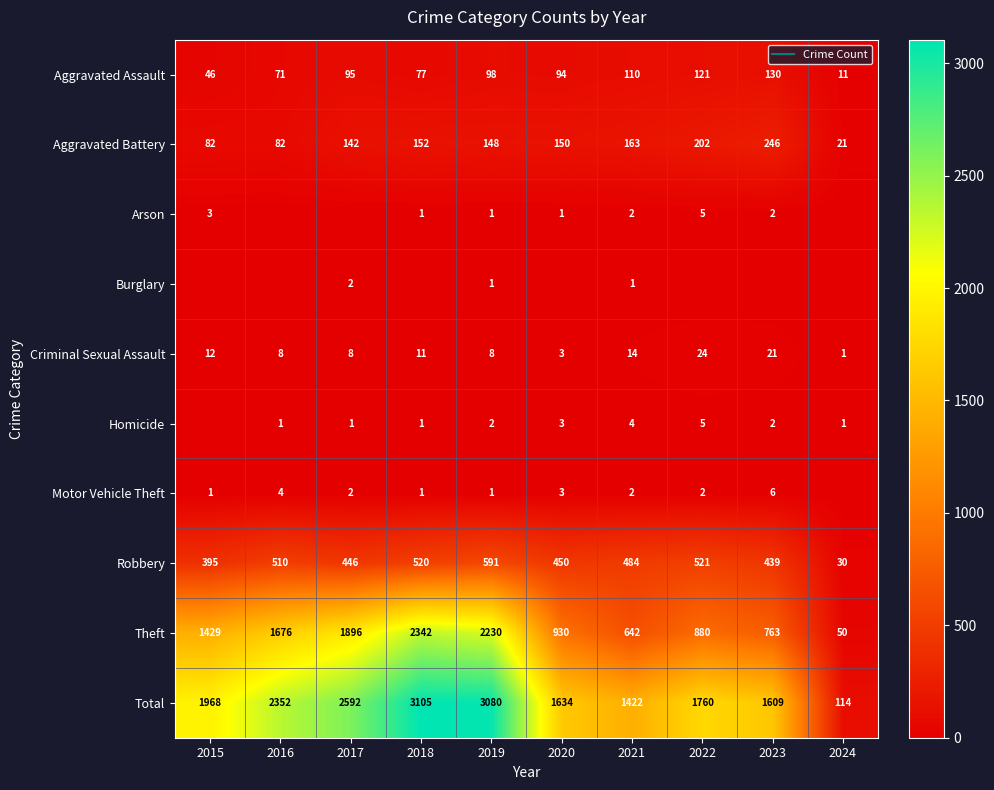

What is the total value across all series at 2015?

3936